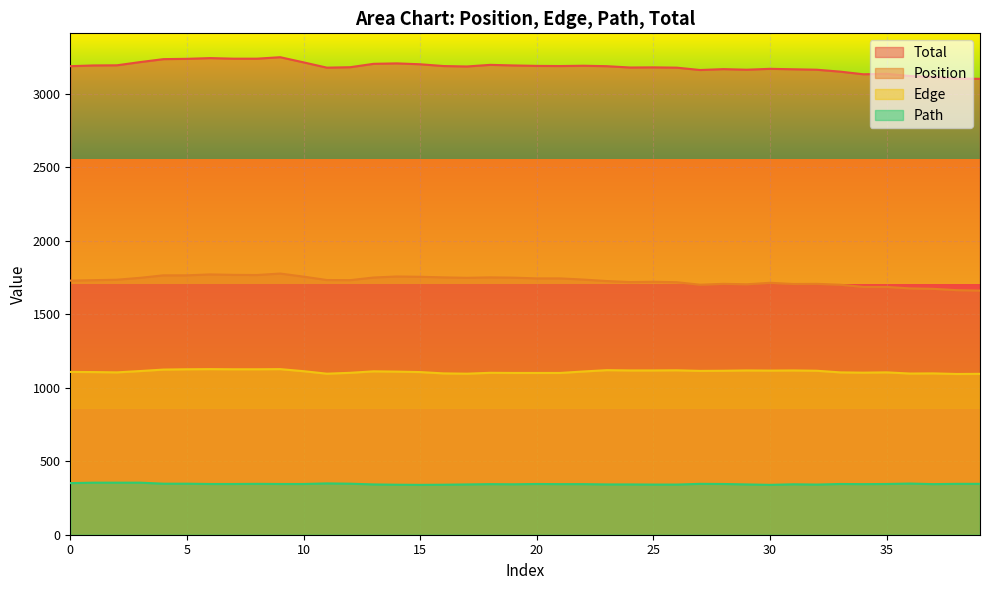

What is the spread (max minus min) of values at 38?

2756